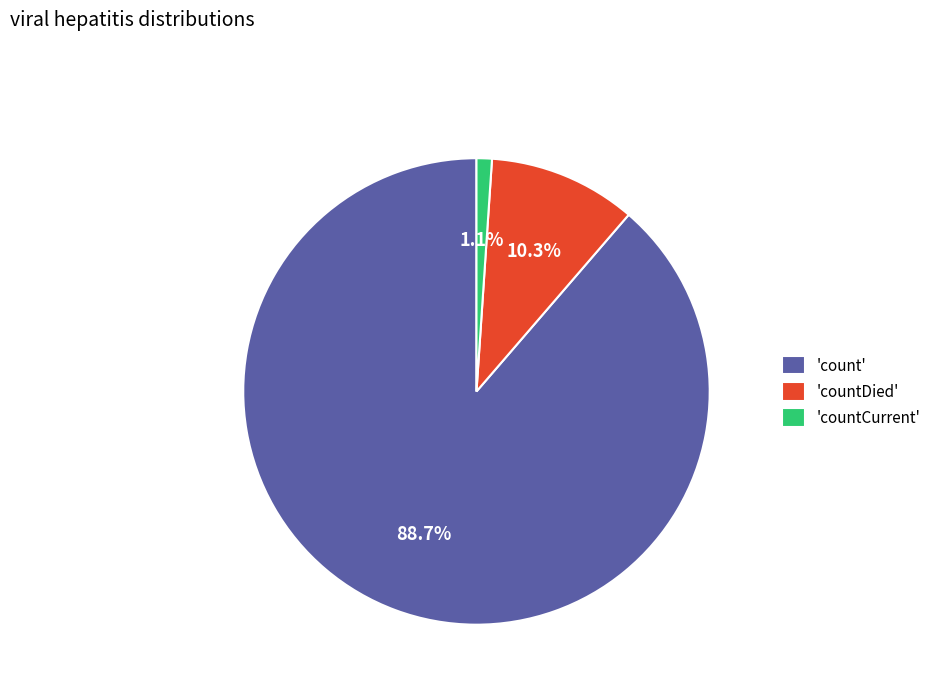

Rank the categories by value from highest to lowest.

'count', 'countDied', 'countCurrent'